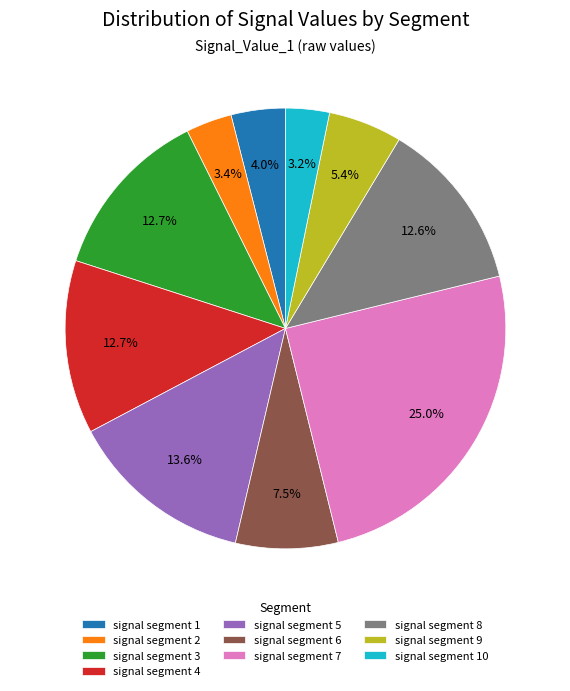

What is the largest slice in the pie chart?

signal segment 7